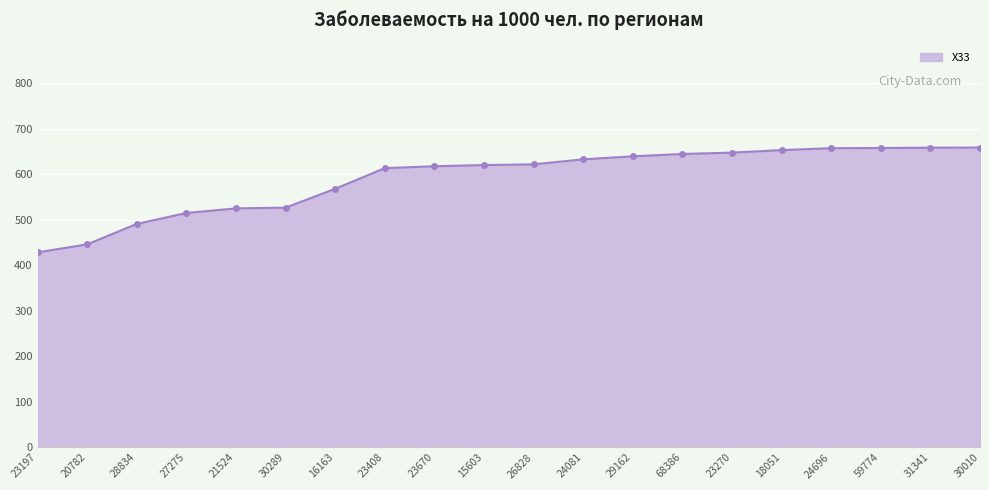

What is the difference between the values at 24081 and 28834?

141.9